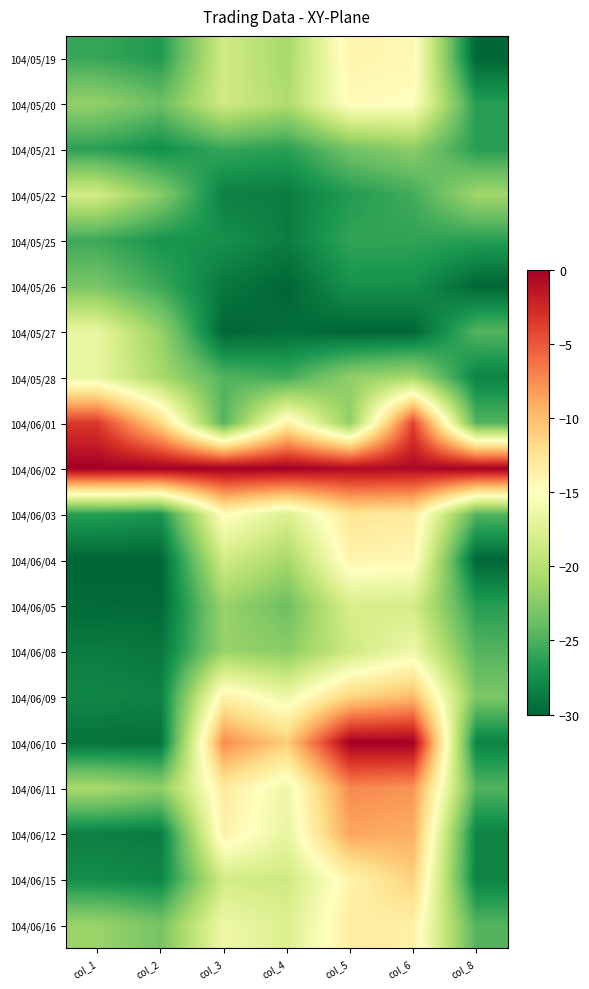

What is the difference between the highest and lowest values at col_8?

30.0